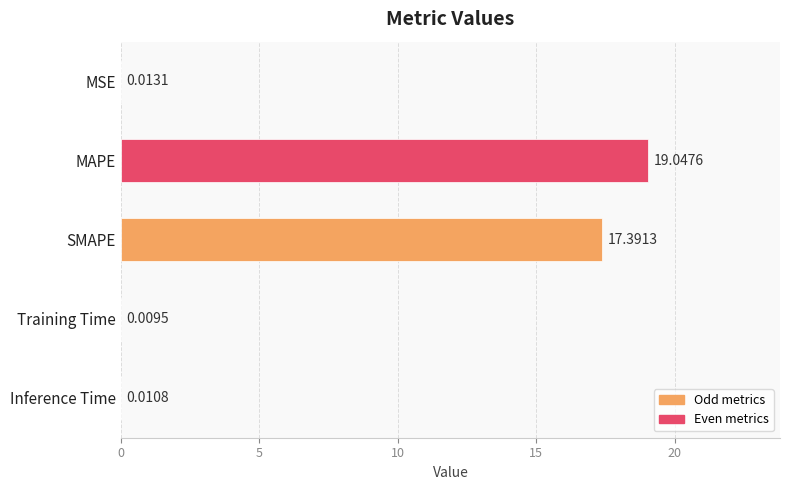

Where is the data nearest to the value 9?

SMAPE